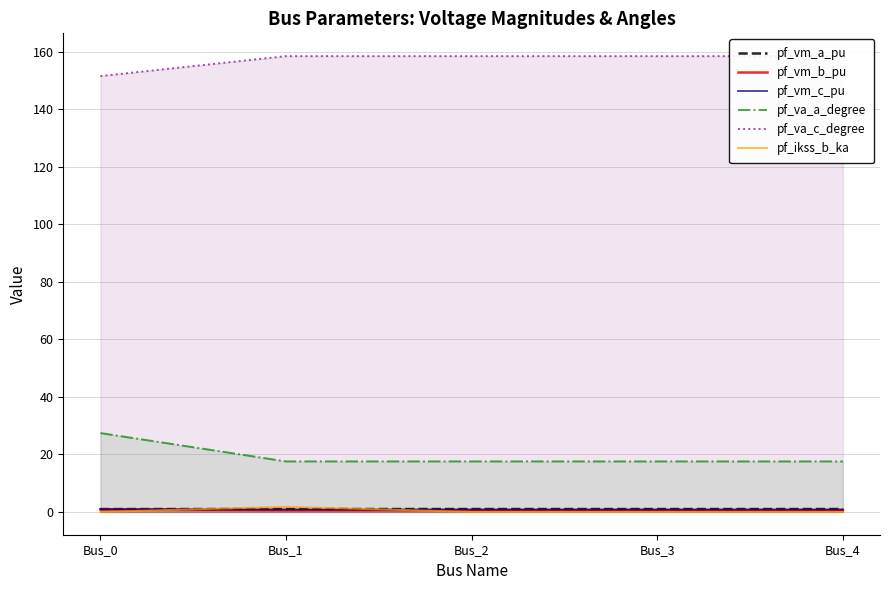

How many interior local peaks does the pf_va_c_degree series have?

1